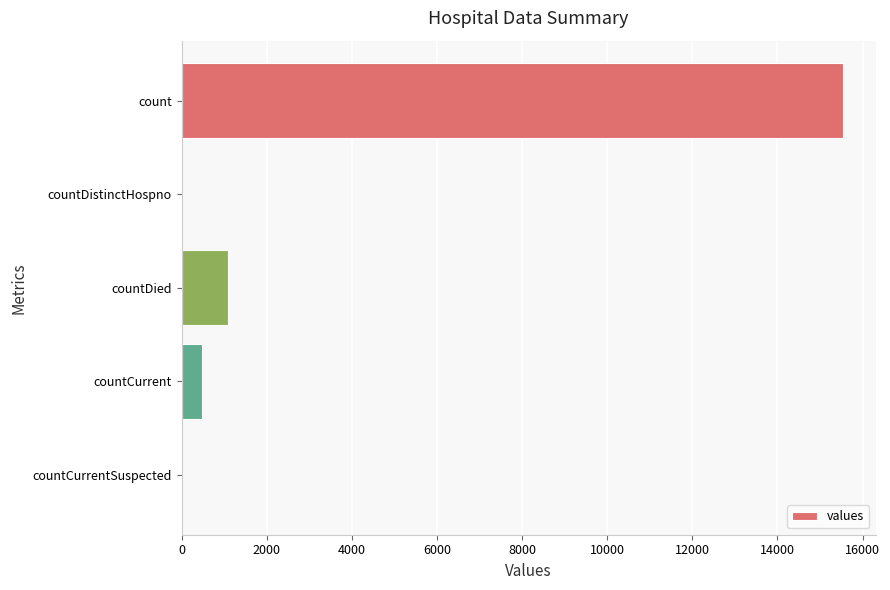

Reading top to bottom, what are all the values shown in this chart?

count=15532	countDistinctHospno=0	countDied=1083	countCurrent=486	countCurrentSuspected=0